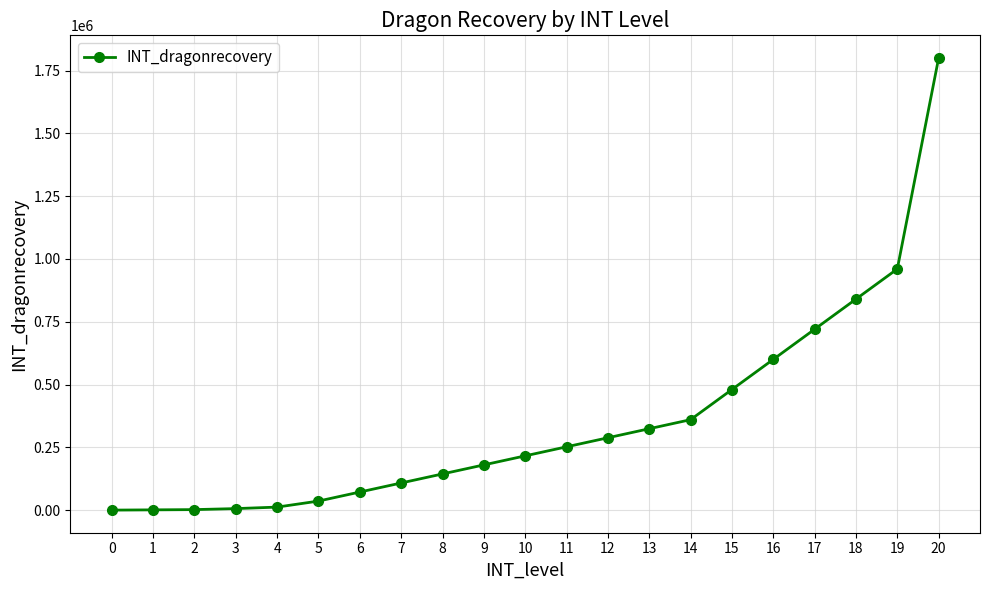

What is the sum of all values?

7401000